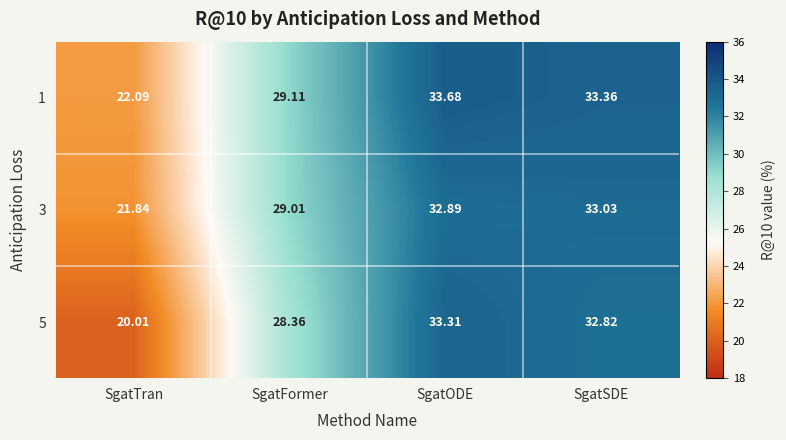

Which series has the largest total across all categories?

1